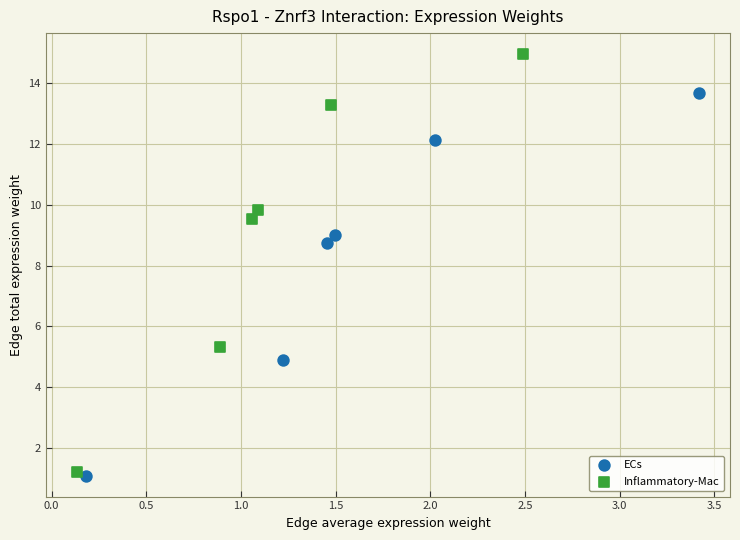

Which series contains the highest Y value?

Inflammatory-Mac